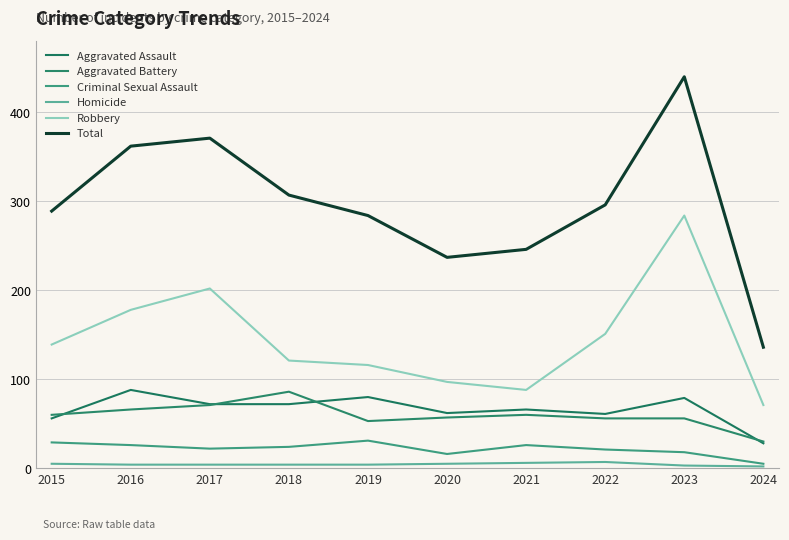

What are all the series names shown in the legend?

Aggravated Assault, Aggravated Battery, Criminal Sexual Assault, Homicide, Robbery, Total